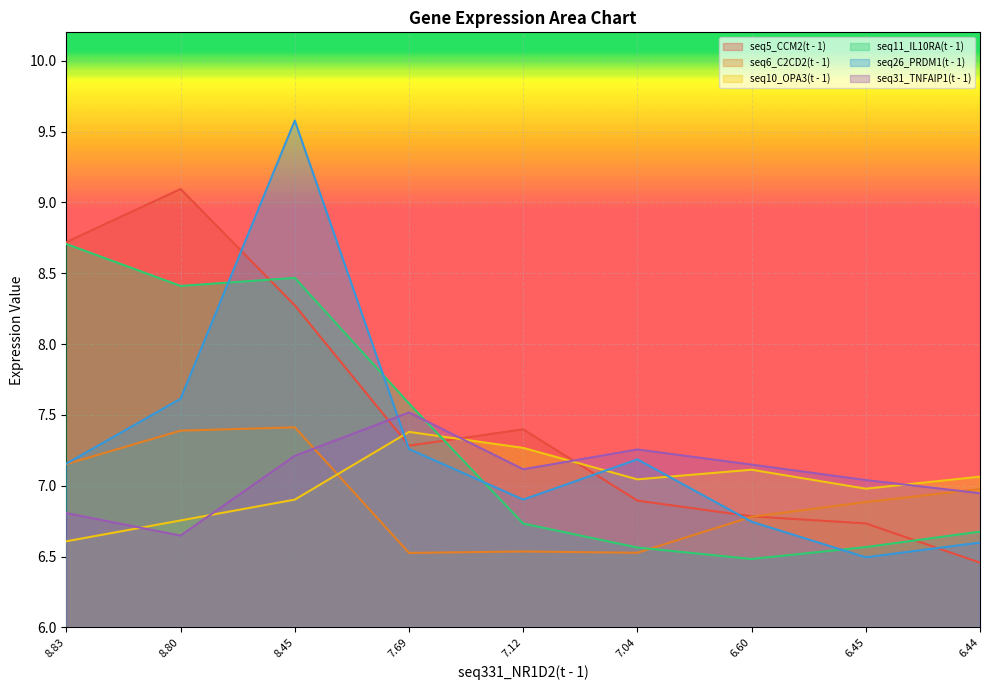

Which series has the widest spread of values?

seq26_PRDM1(t - 1)